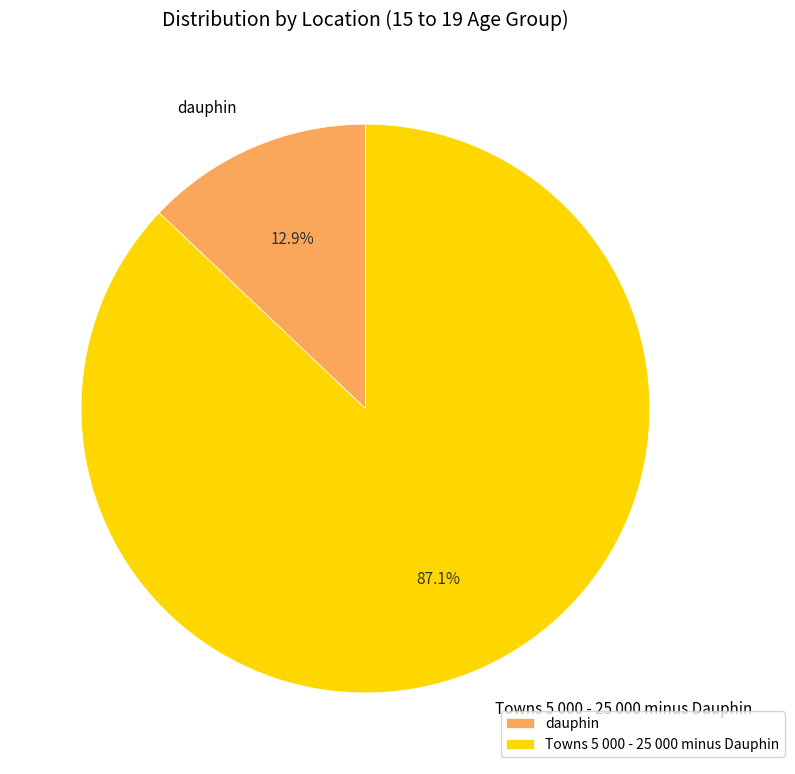

Which category has the biggest portion of the pie?

Towns 5 000 - 25 000 minus Dauphin